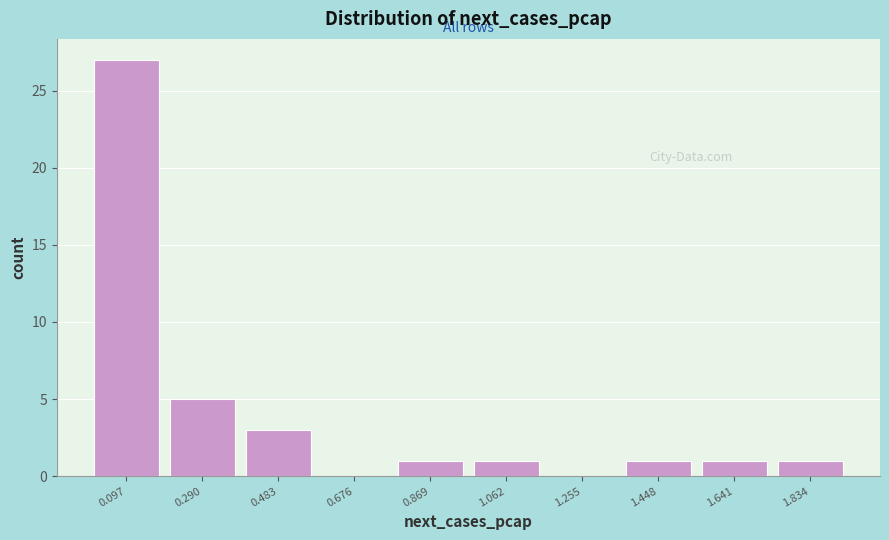

Reading left to right, extract all data points from this chart.

0.097=27	0.290=5	0.483=3	0.676=0	0.869=1	1.062=1	1.255=0	1.448=1	1.641=1	1.834=1